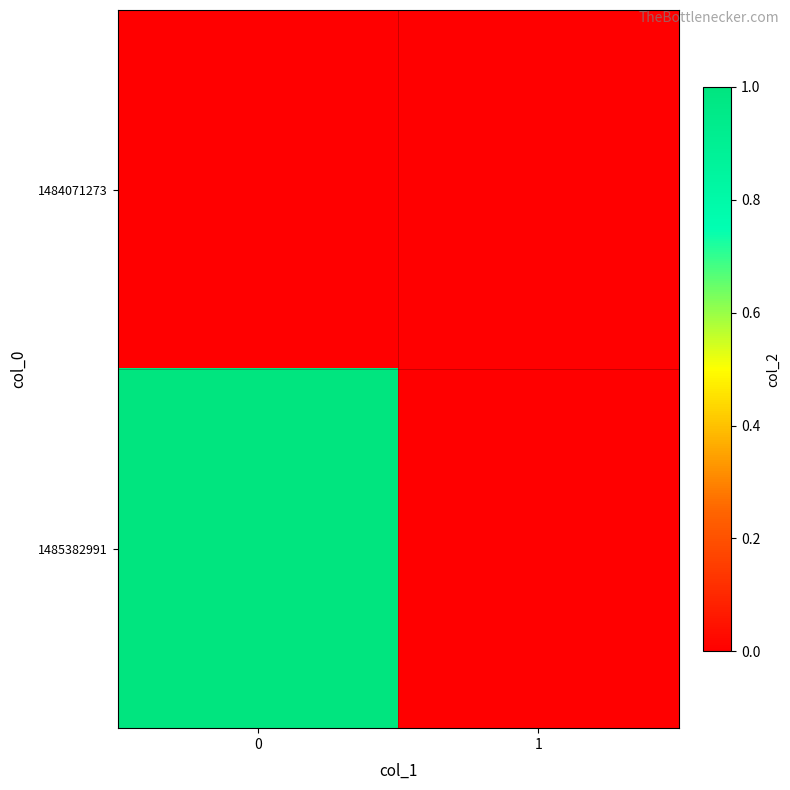

What is the spread (max minus min) of values at 0?

1